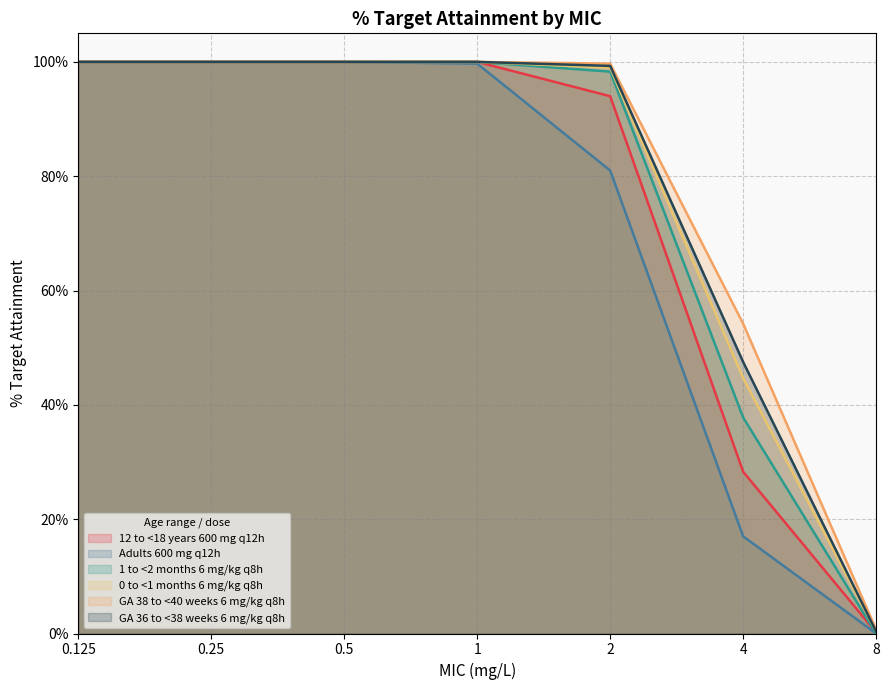

At how many categories does at least one series exceed 40?

6